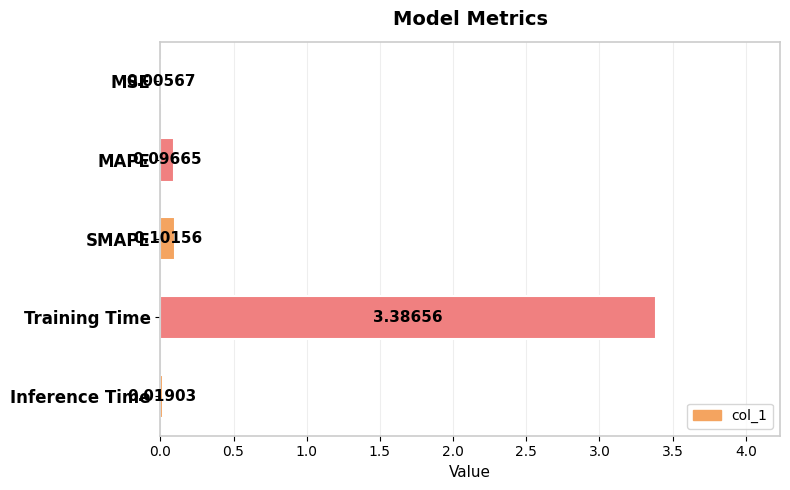

Which label corresponds to the largest value in the chart?

Training Time